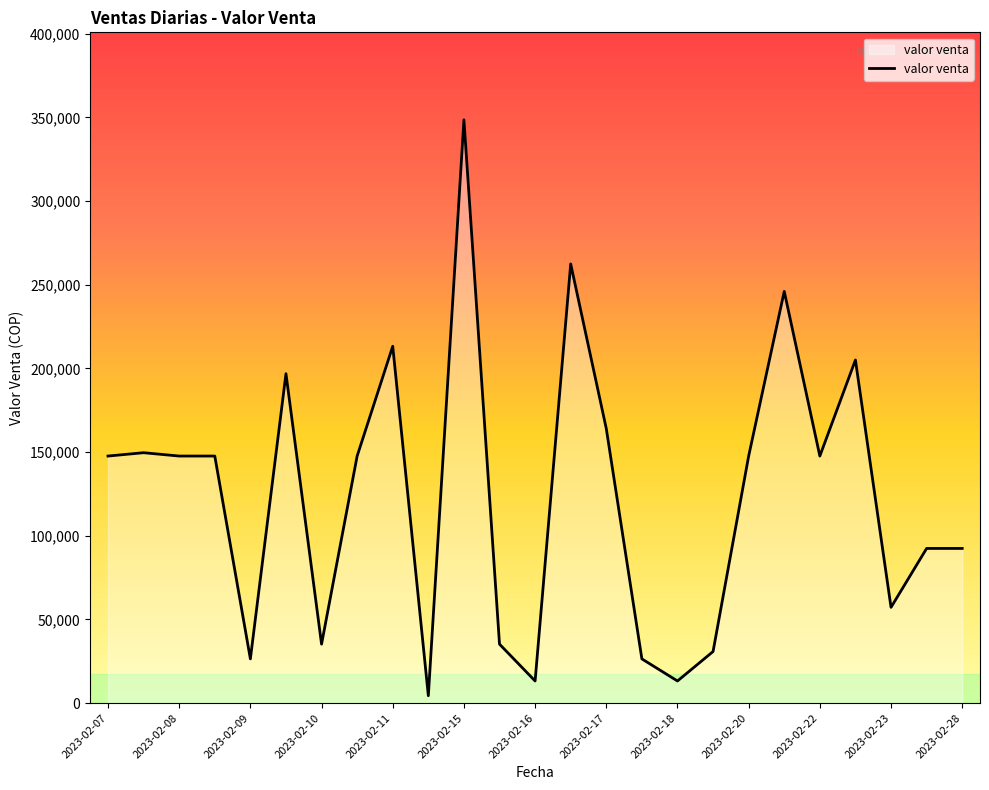

What is the greatest value displayed?

348500